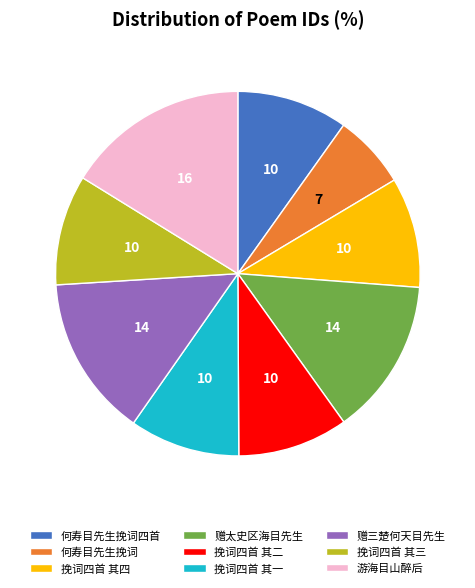

Does any single category account for the majority?

No